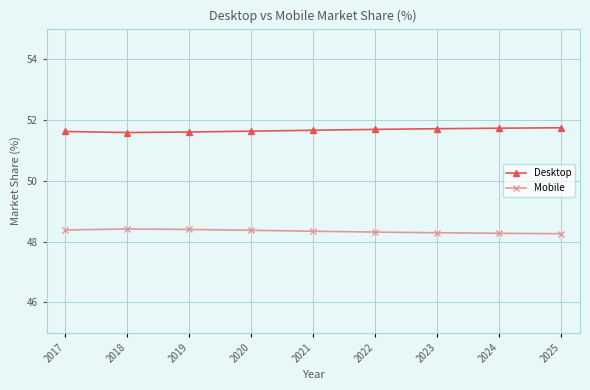

True or false: Mobile has more than 0 points higher than both neighbors.

True